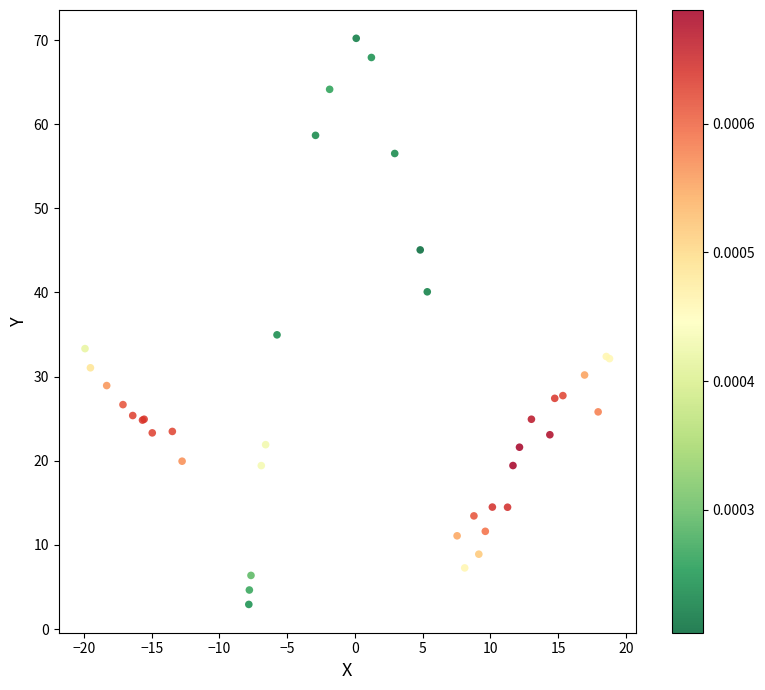

What Y value in the scatter plot is closest to 36?

35.0